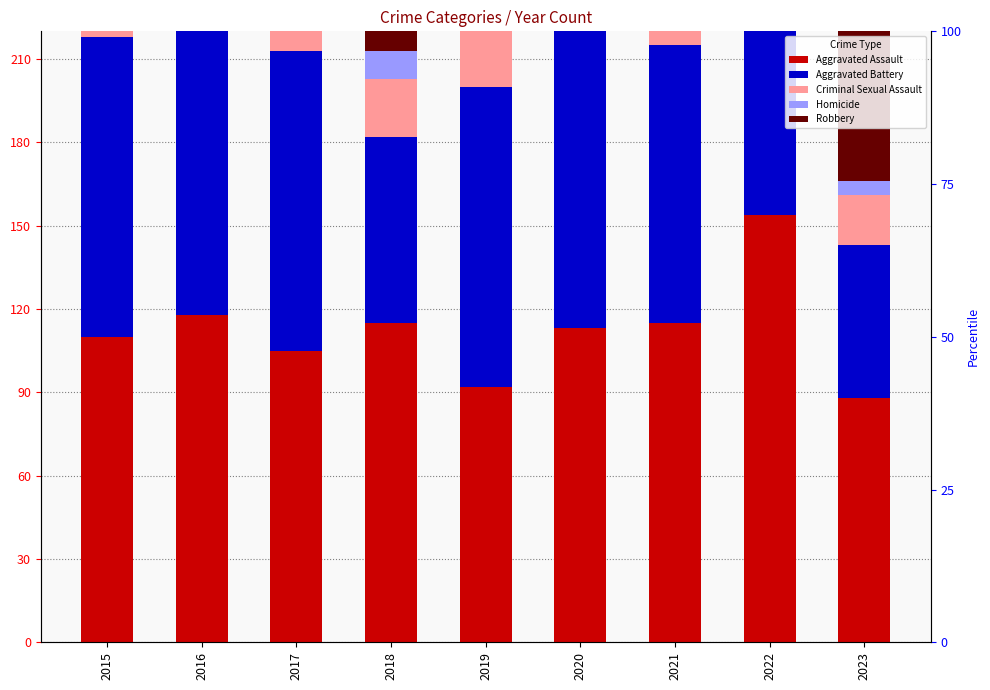

Rank the categories by Aggravated Assault value from highest to lowest.

2022, 2016, 2018, 2021, 2020, 2015, 2017, 2019, 2023